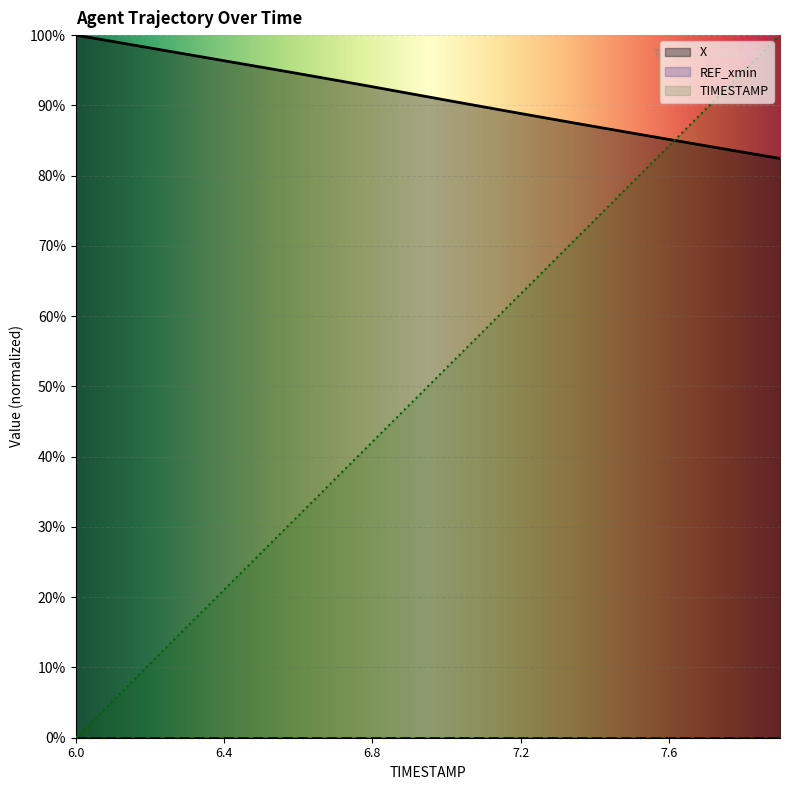

Which series has the largest total across all categories?

X